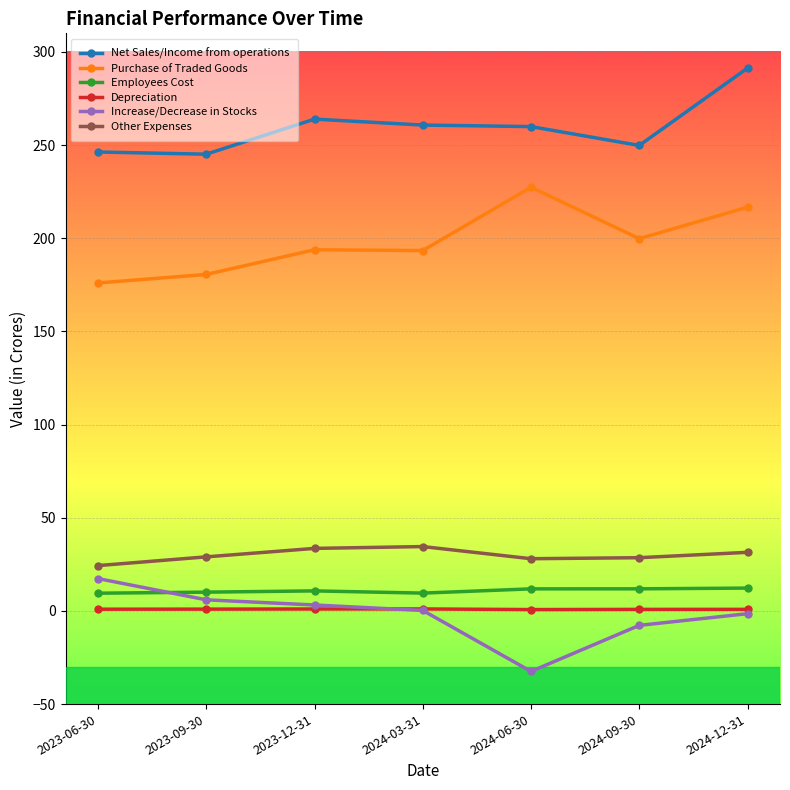

True or false: Depreciation and Employees Cost intersect in this chart.

False